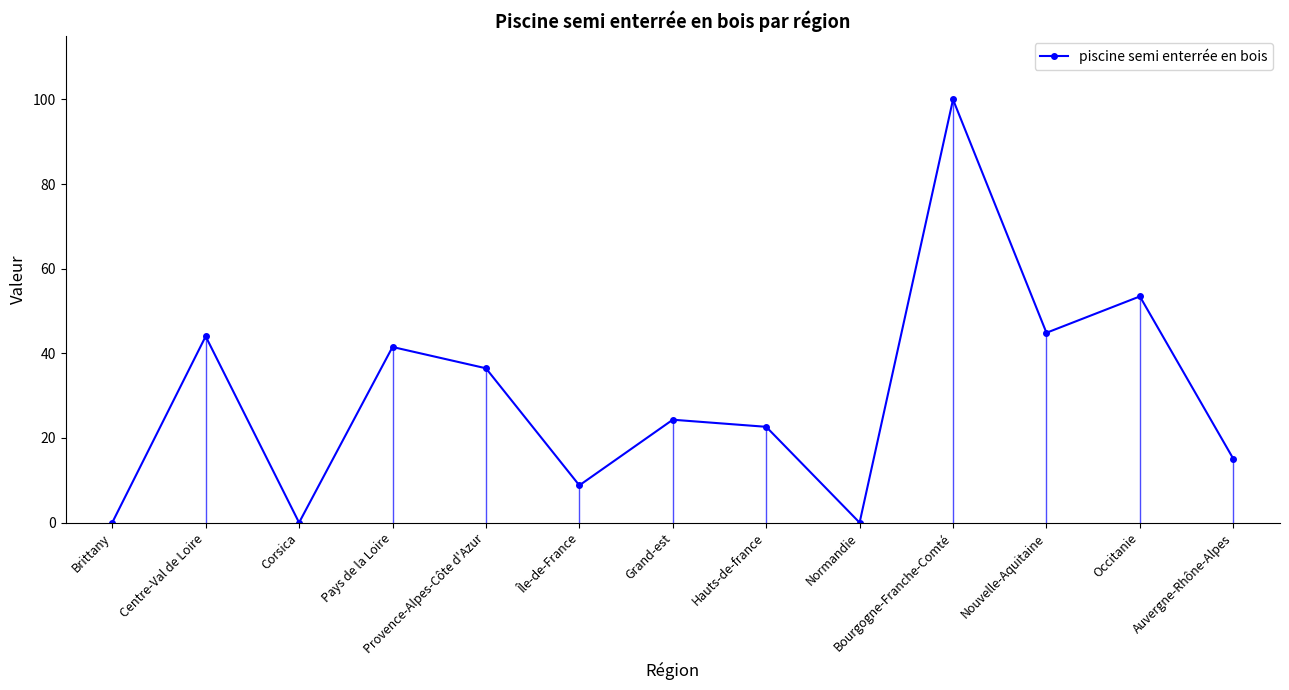

How many values are below 24?

6